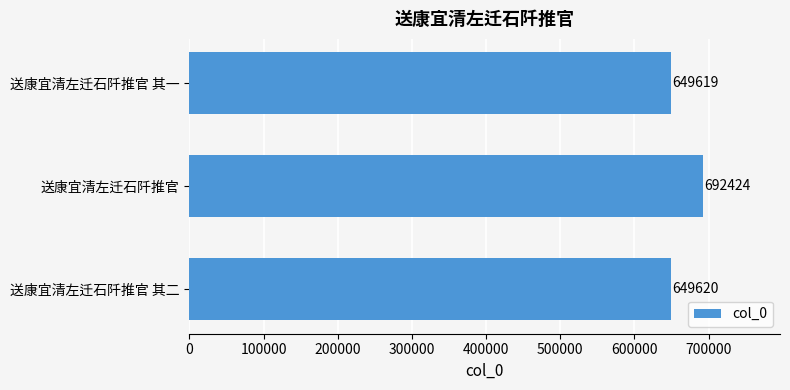

Which category has the lowest value across all series?

送康宜清左迁石阡推官 其一